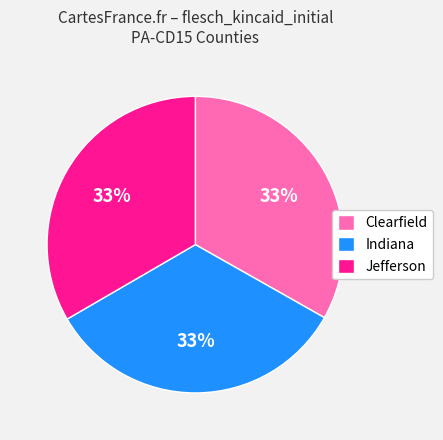

To the nearest percent, what is the average slice percentage?

33%